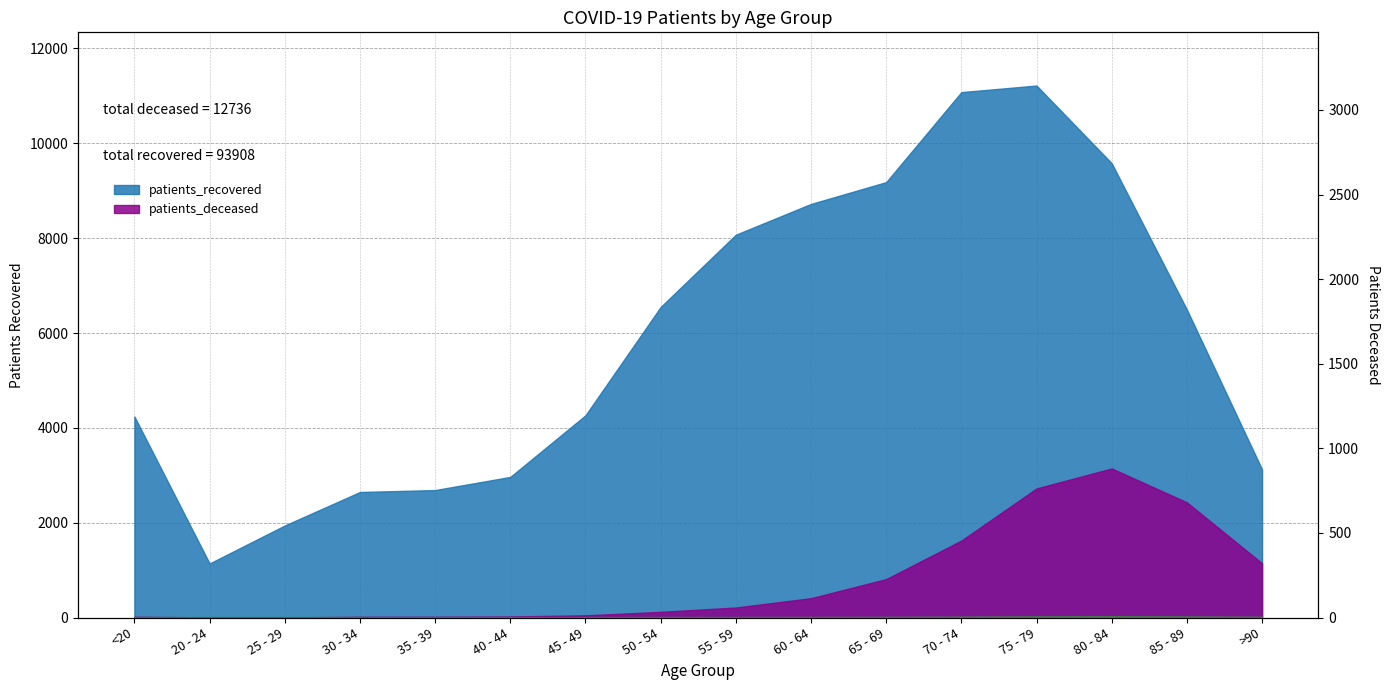

At which category does the data reach its first local valley?

25 - 29